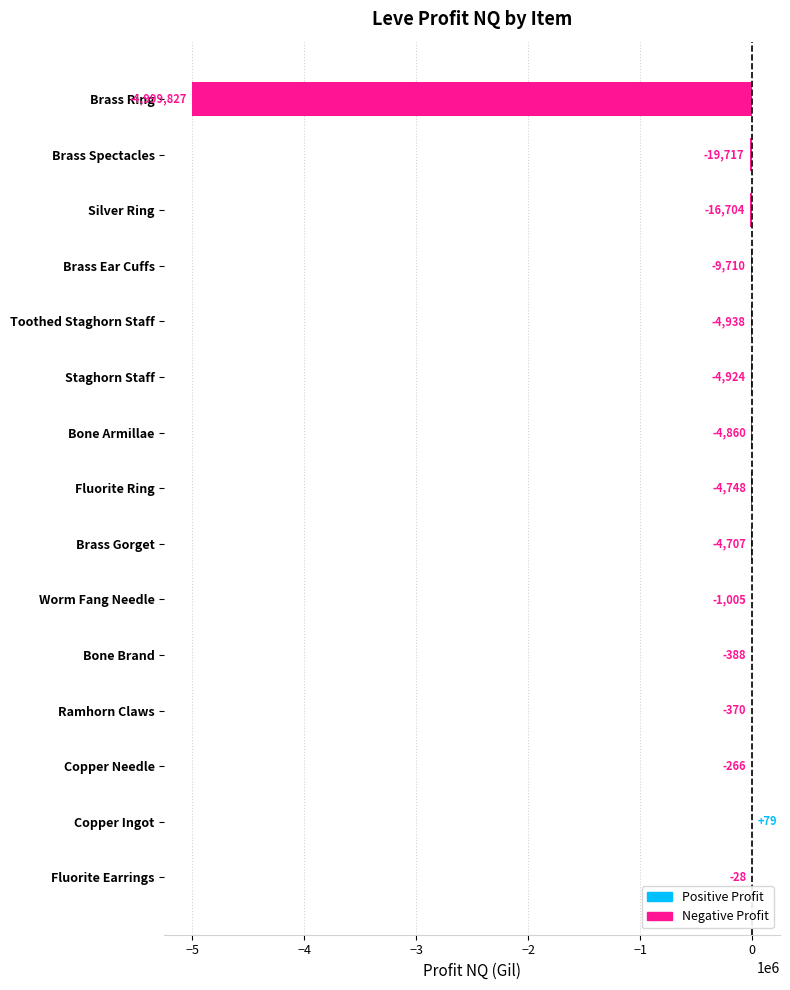

Which has a higher value, Staghorn Staff or Copper Needle?

Copper Needle